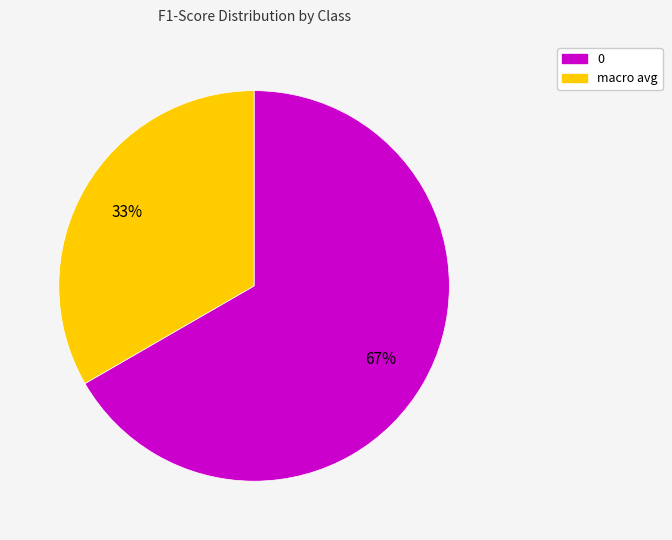

To the nearest percent, what is the combined percentage of macro avg and 0?

100%